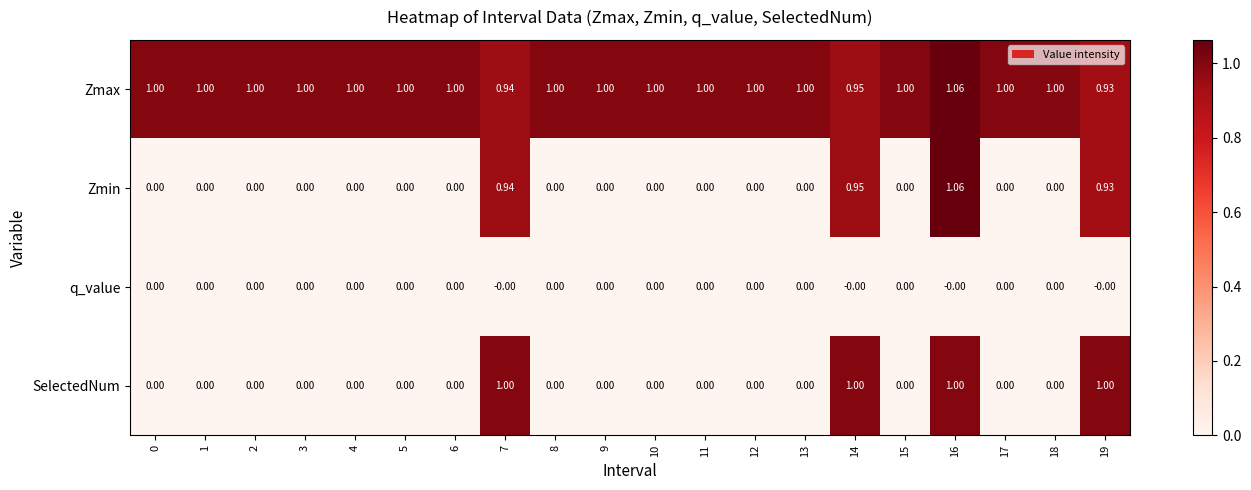

Which series changed the most between 11 and 16?

Zmin